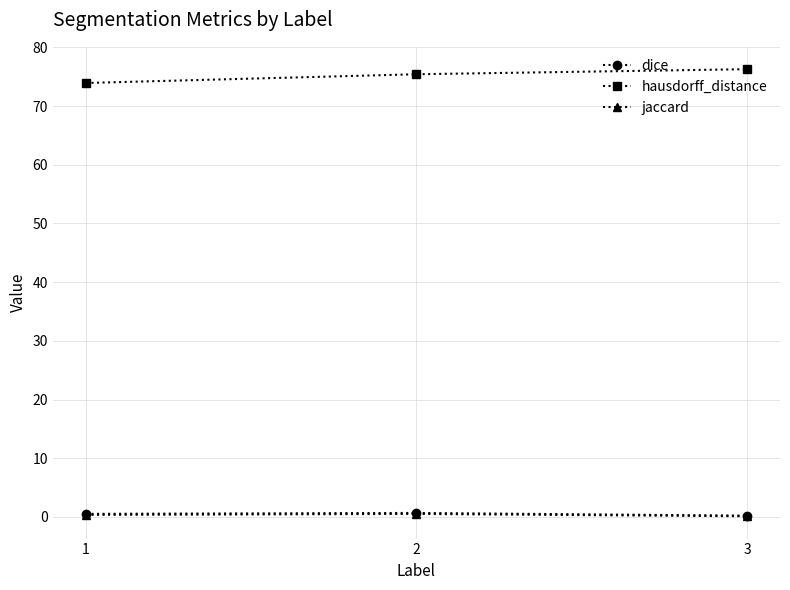

Is the value of dice at 2 greater than the value of hausdorff_distance at 1?

No